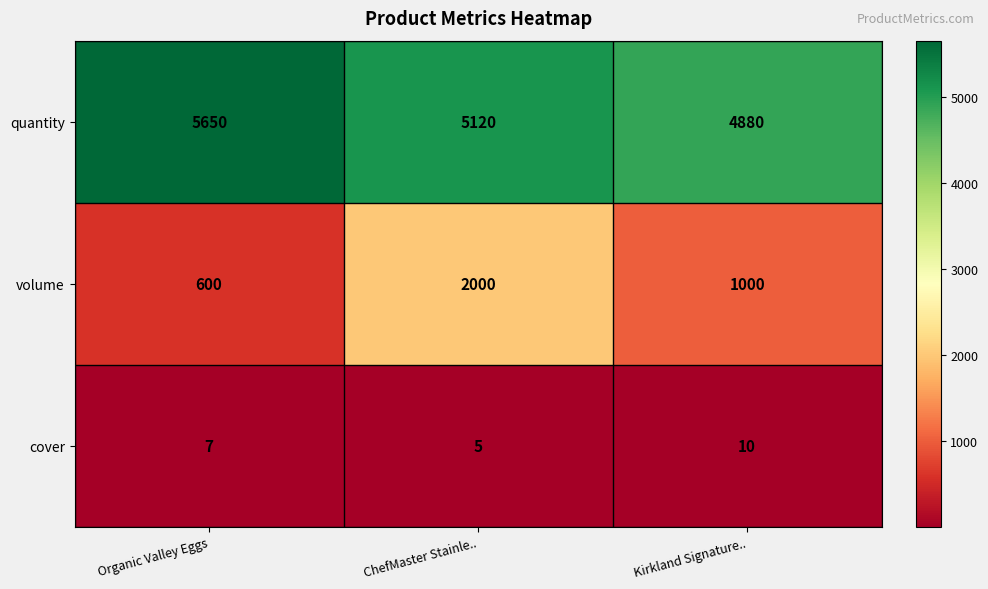

True or false: volume has a value of 879 at Organic Valley Eggs.

False